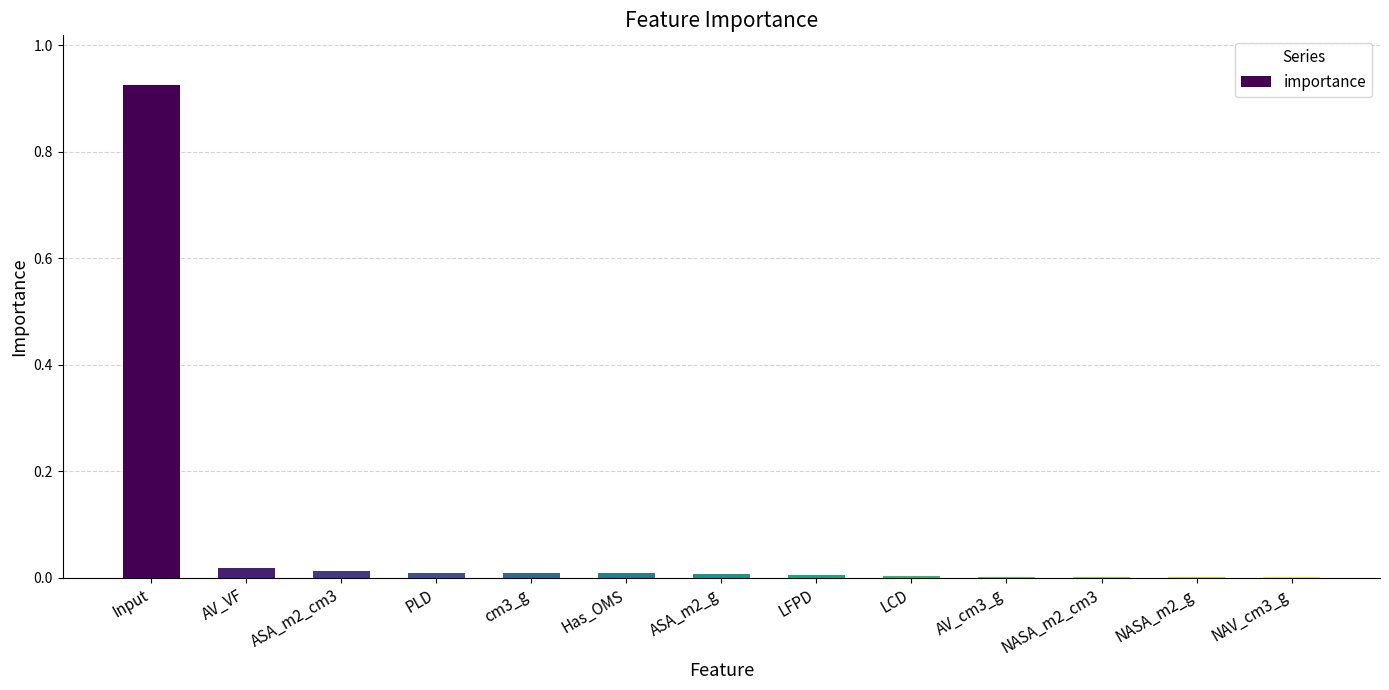

Which category has the highest value across all series?

Input